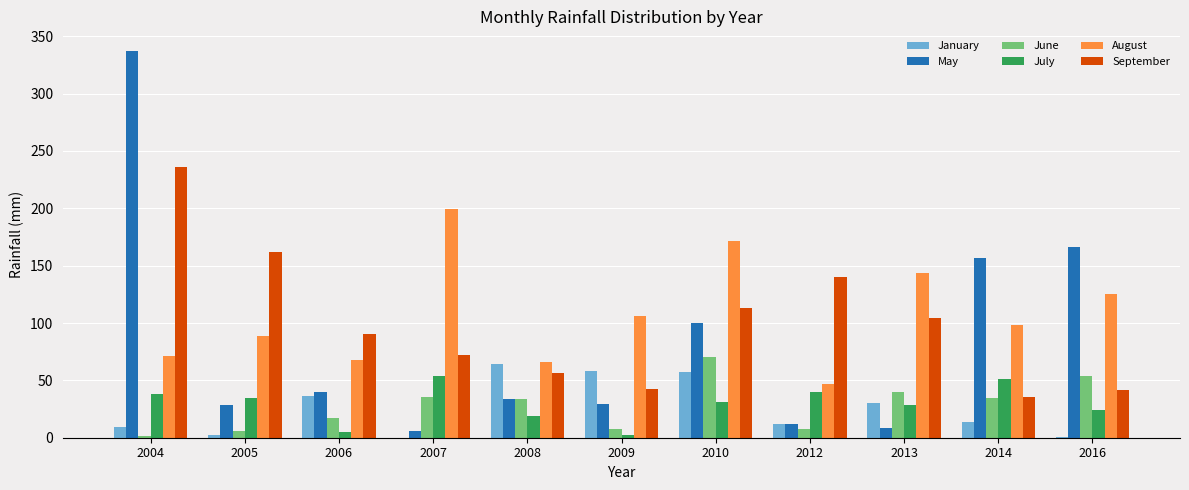

What is the sum of all July values?

328.3